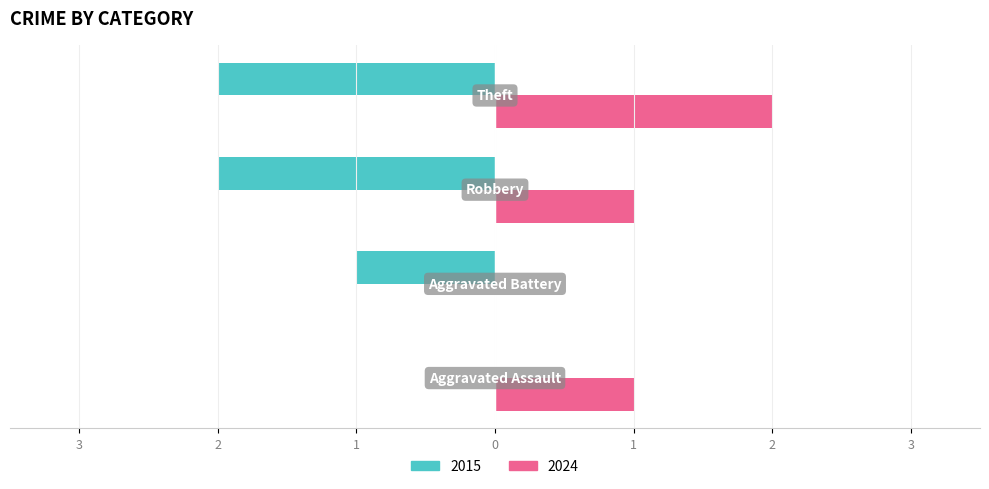

What are all the series names shown in the legend?

2015, 2024